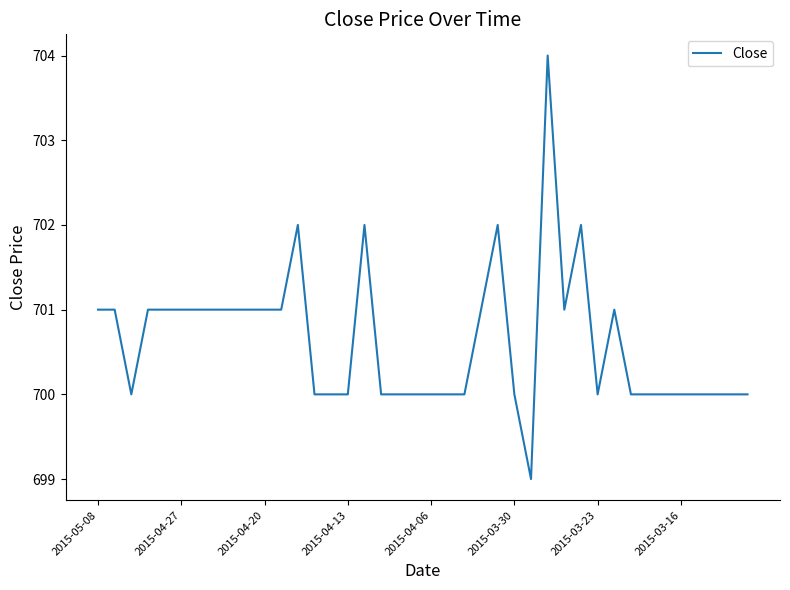

What is the minimum value shown in the chart?

699